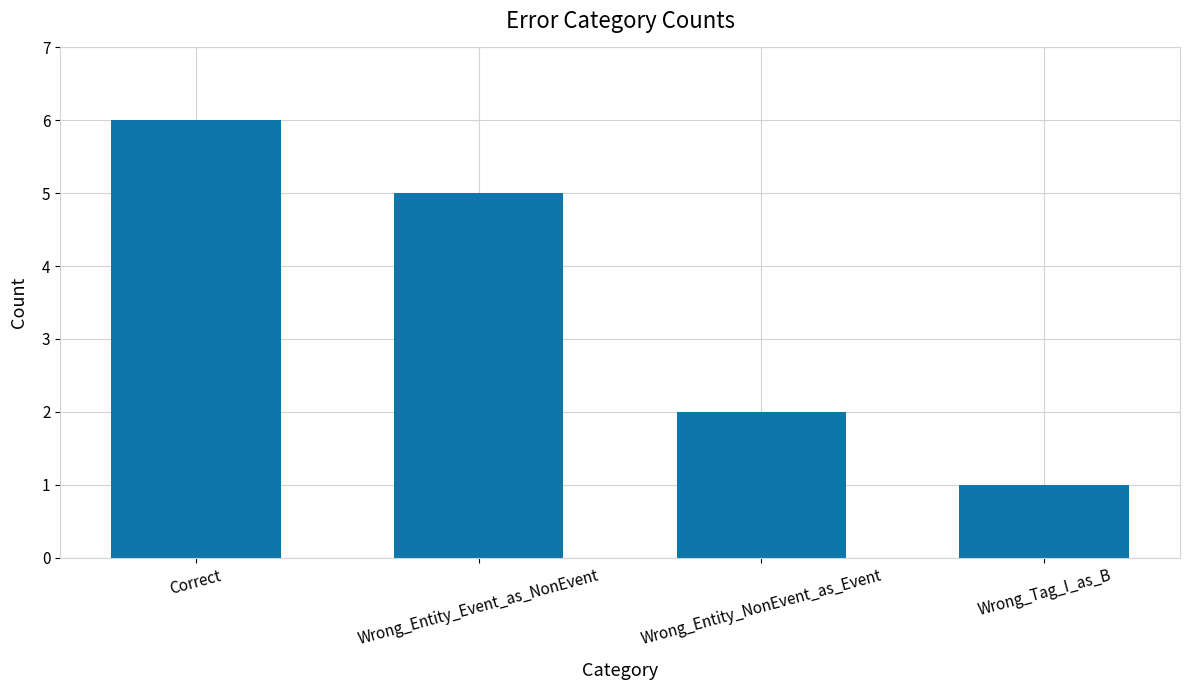

Count the number of categories in the chart.

4